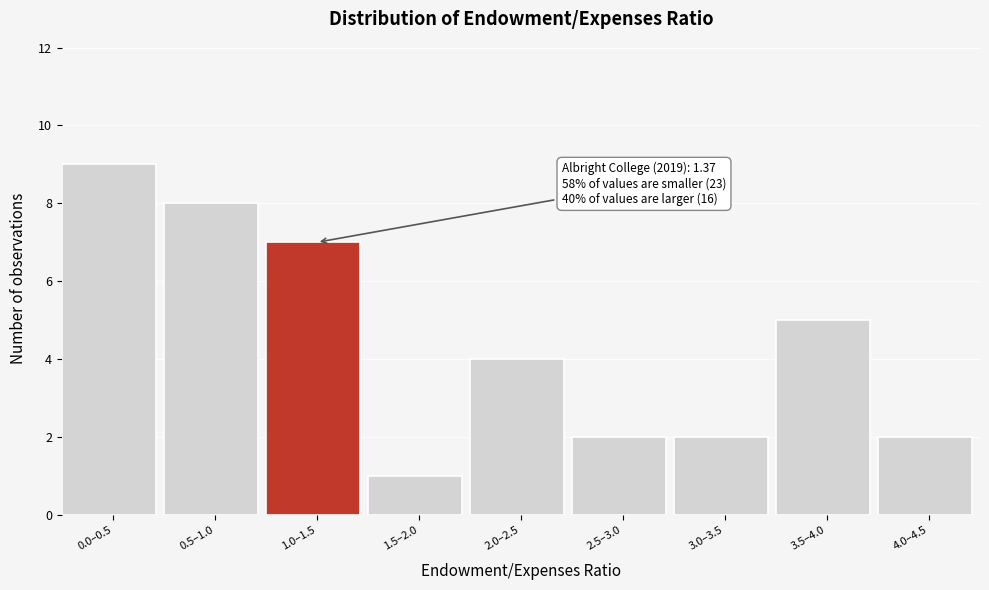

Reading left to right, extract all data points from this chart.

9	8	7	1	4	2	2	5	2